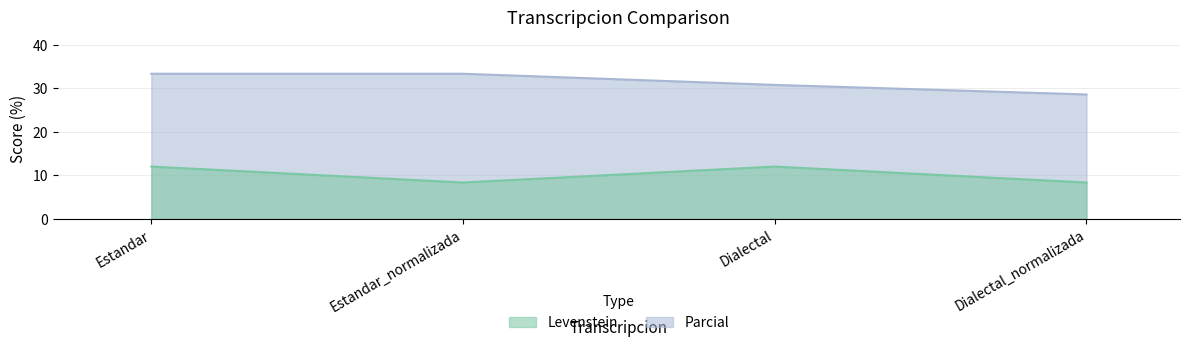

What is the maximum value for Levenstein?

12.0